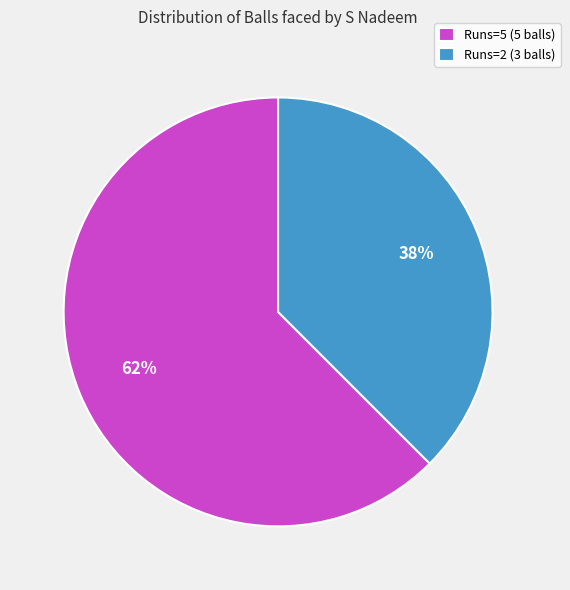

What is the ratio of the value at Runs=2 (3 balls) to the value at Runs=5 (5 balls)?

0.6